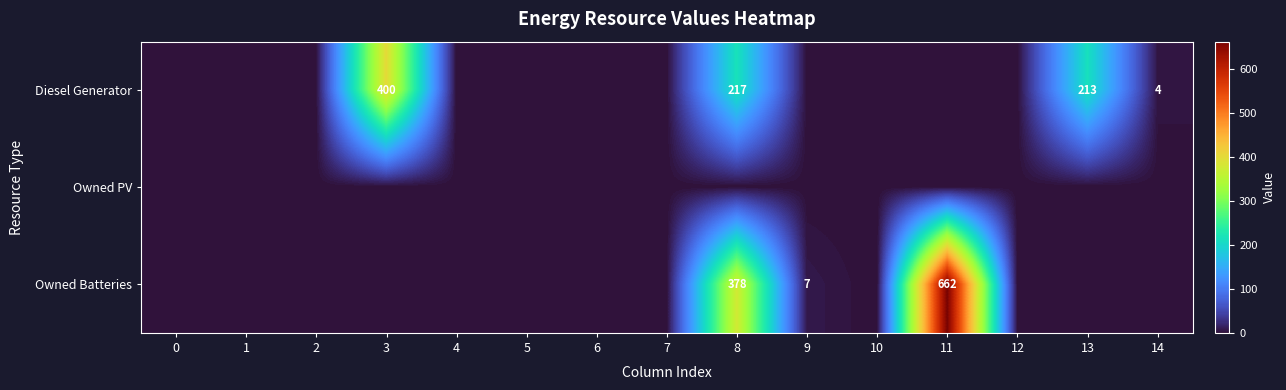

What is the greatest value displayed?

662